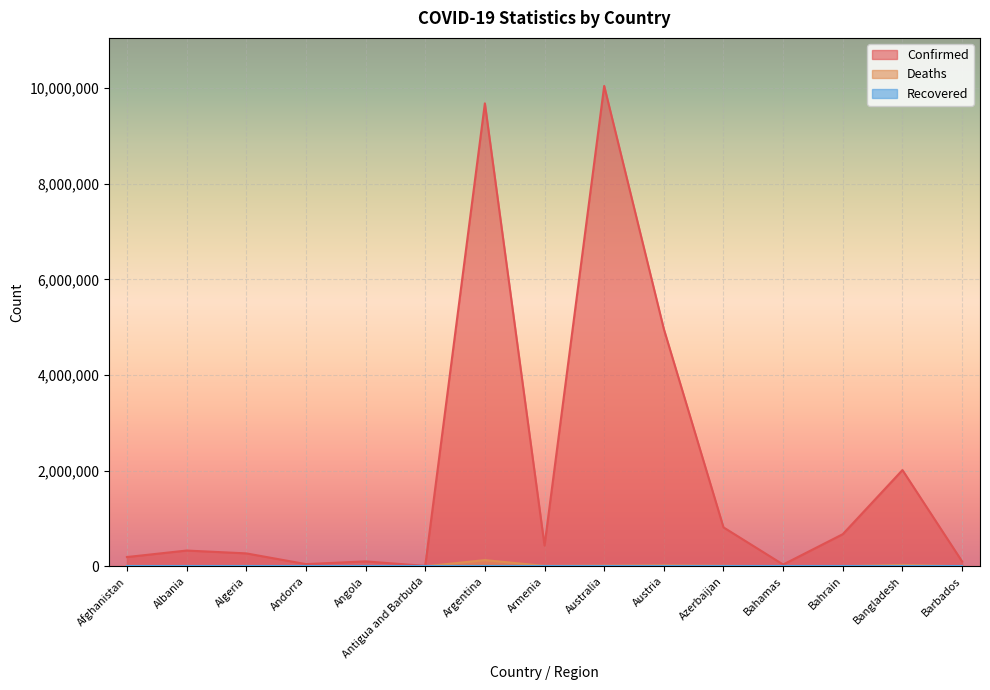

Which series has the largest total across all categories?

Confirmed